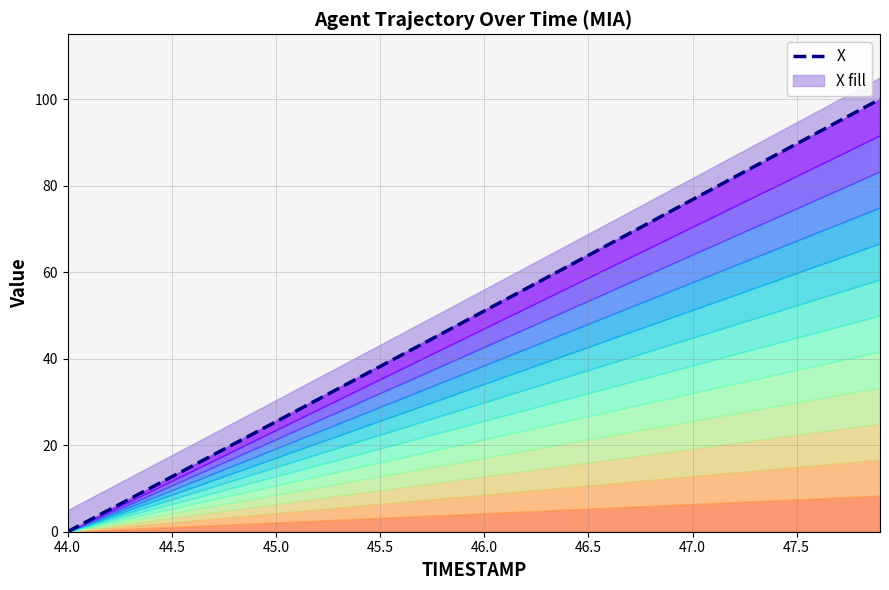

What is the average value?

49.8